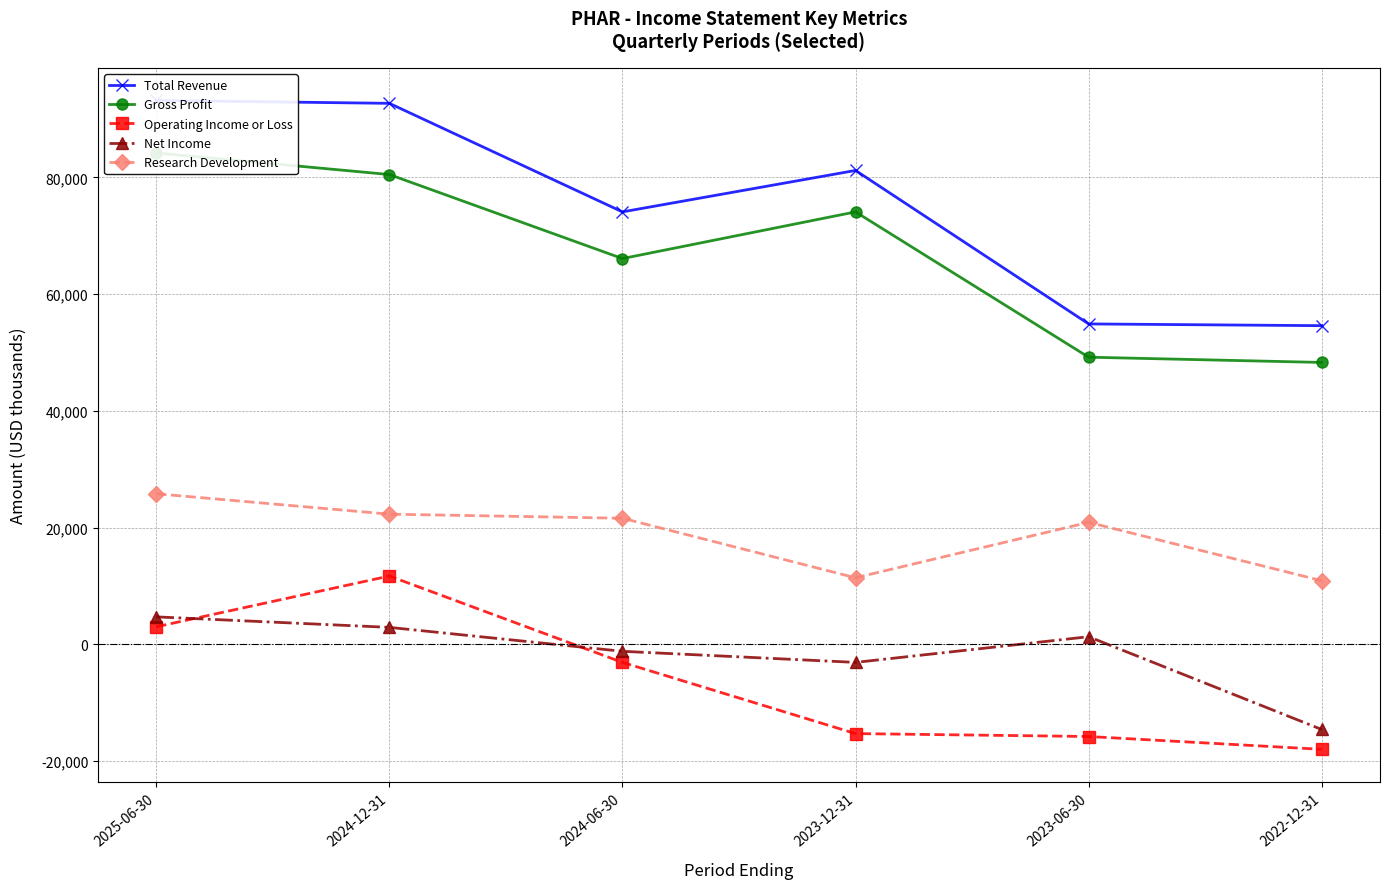

What is the label of the 6th point from the right?

2025-06-30